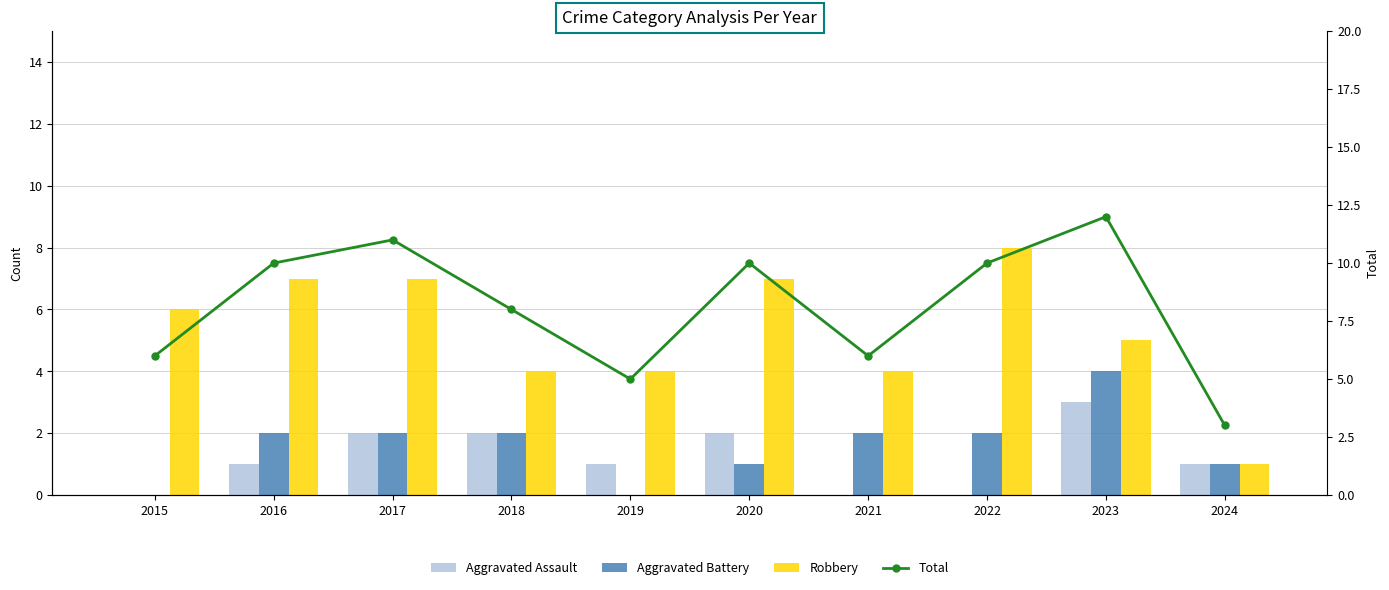

Which category has the lowest value in the Aggravated Battery series?

2015